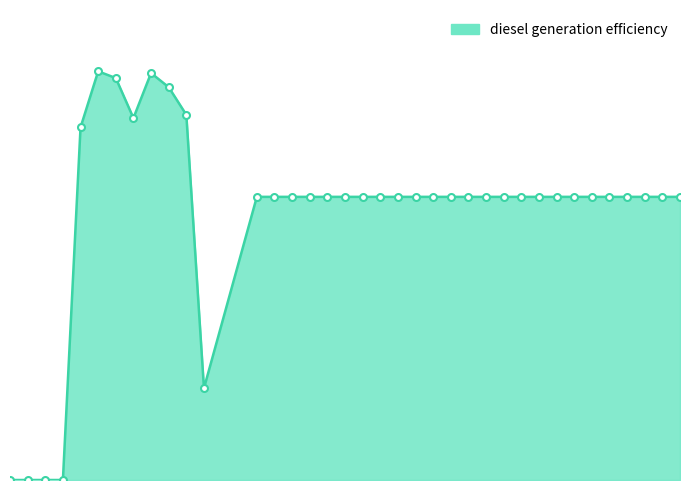

Does the chart have visible grid lines?

No